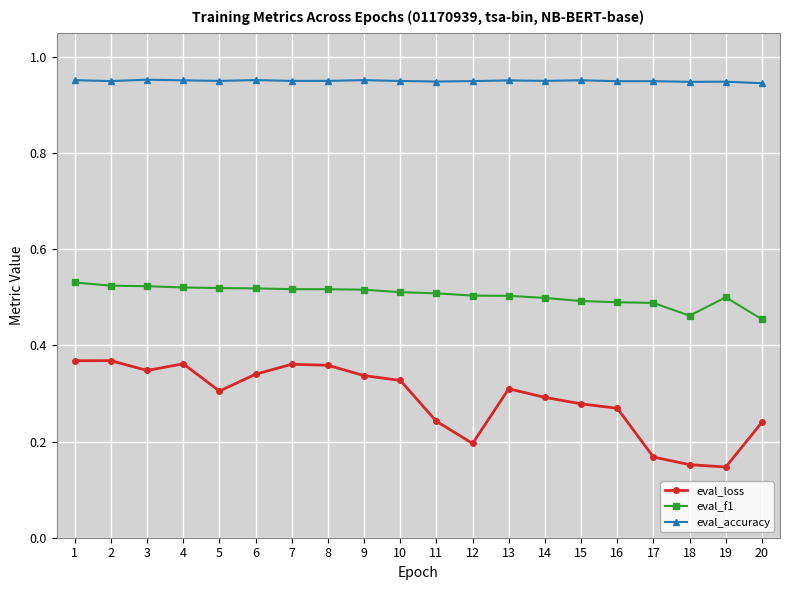

At 18, list the series in order from smallest to largest.

eval_loss, eval_f1, eval_accuracy